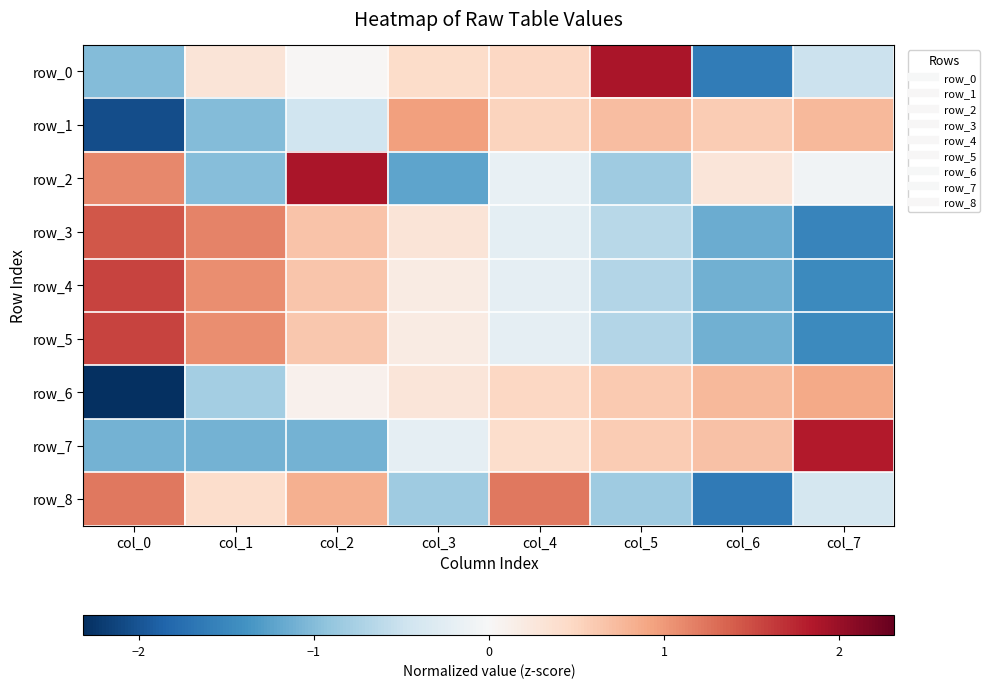

What is the difference between the maximum and minimum values in the row_1 series?

3.0